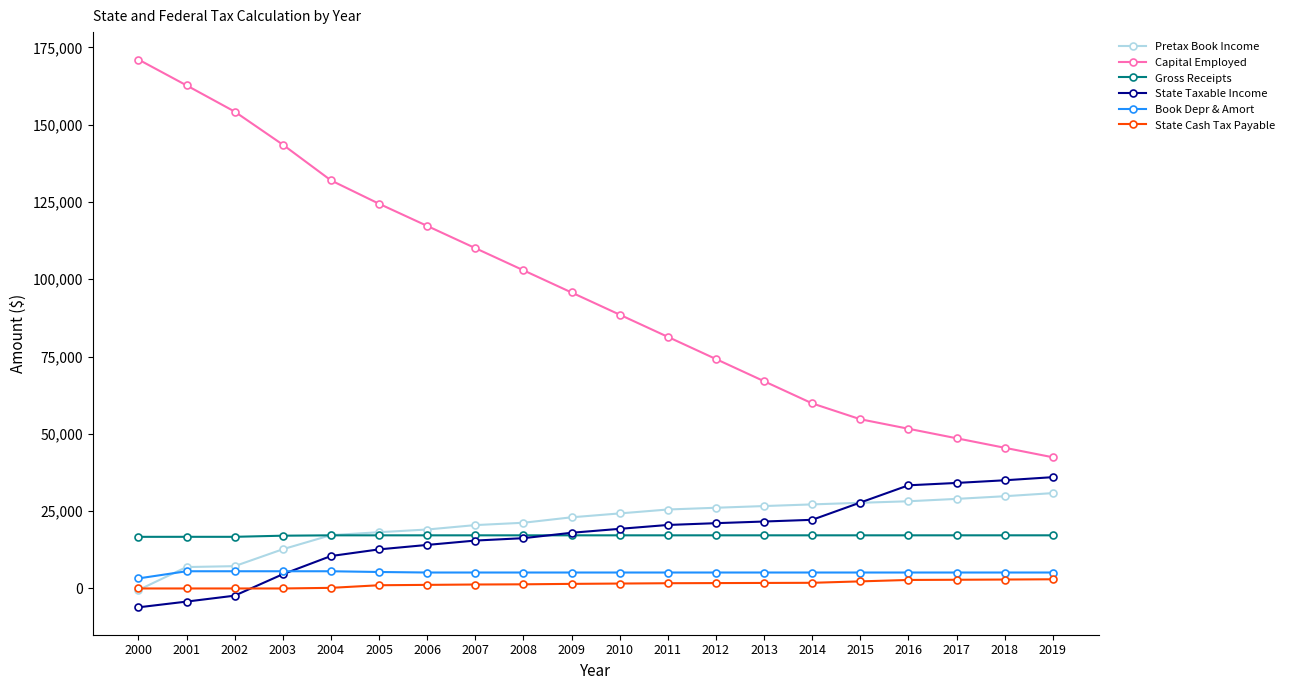

Is this an area chart (filled region under the line)?

No